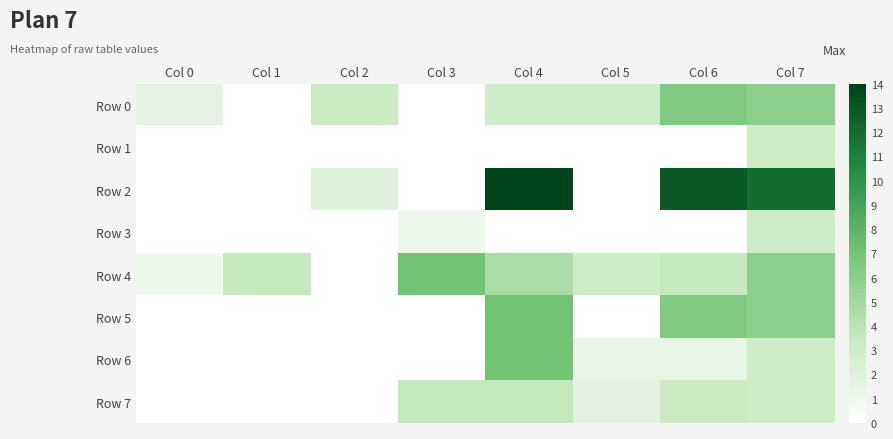

What is the total value across all series at Col 3?

11.5